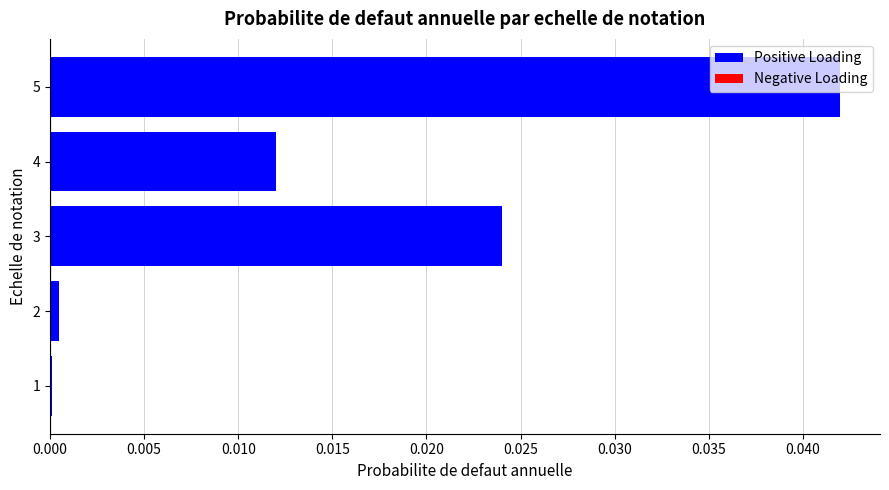

Count the number of data series in this chart.

1